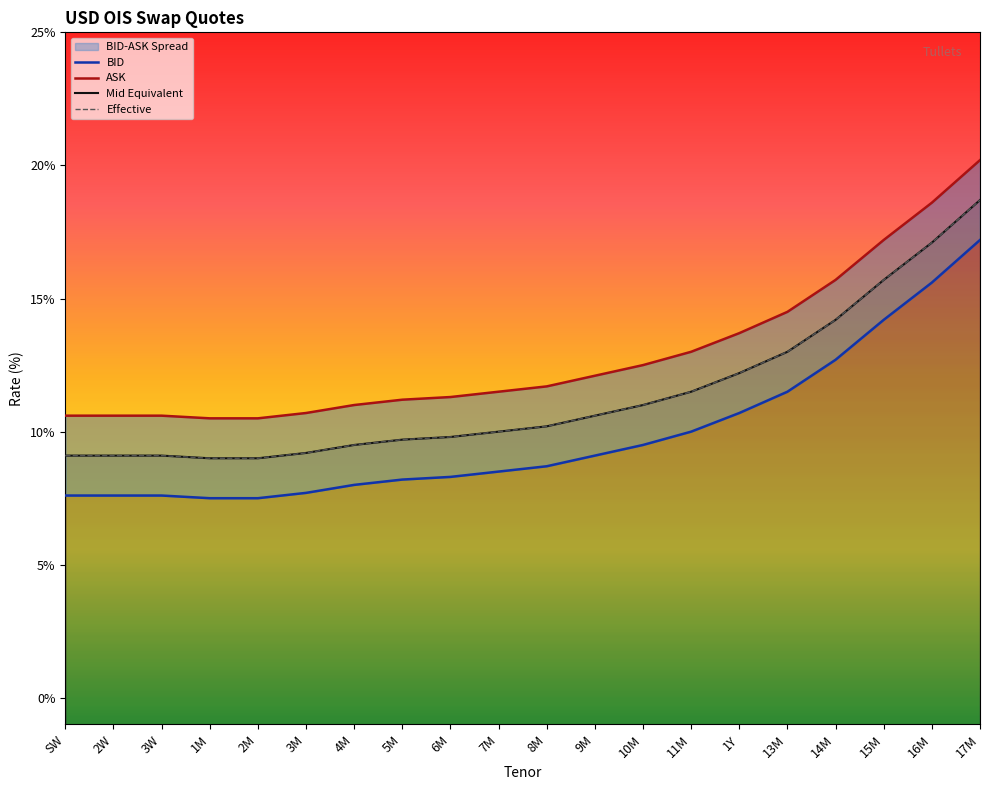

How many BID values are between 0 and 1?

20